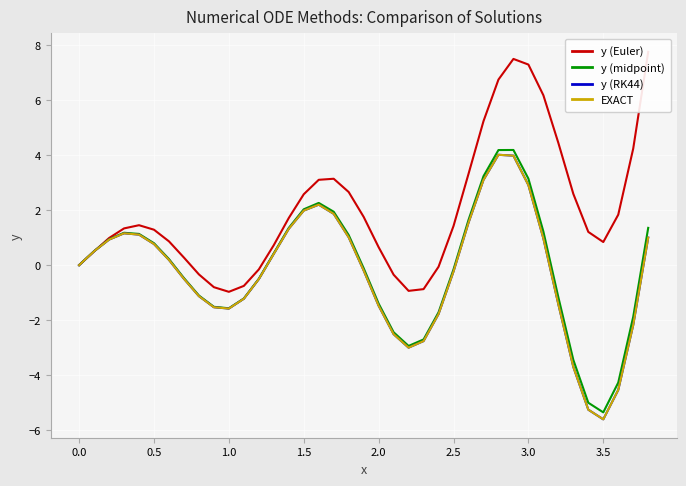

What are all the series names shown in the legend?

y (Euler), y (midpoint), y (RK44), EXACT